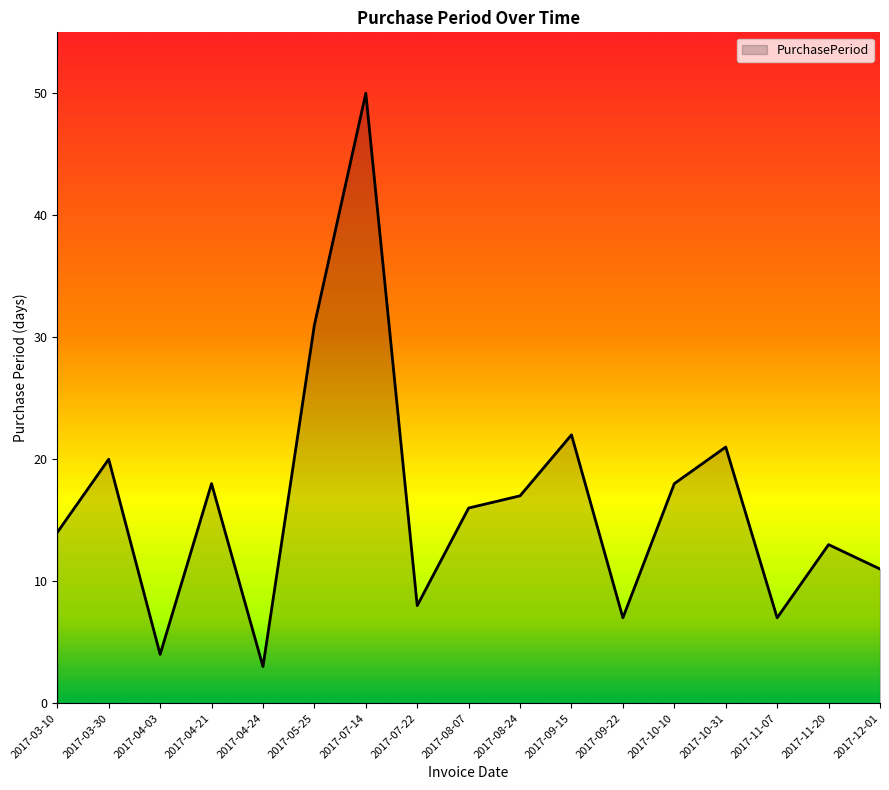

Does the chart display data point markers on the line(s)?

No